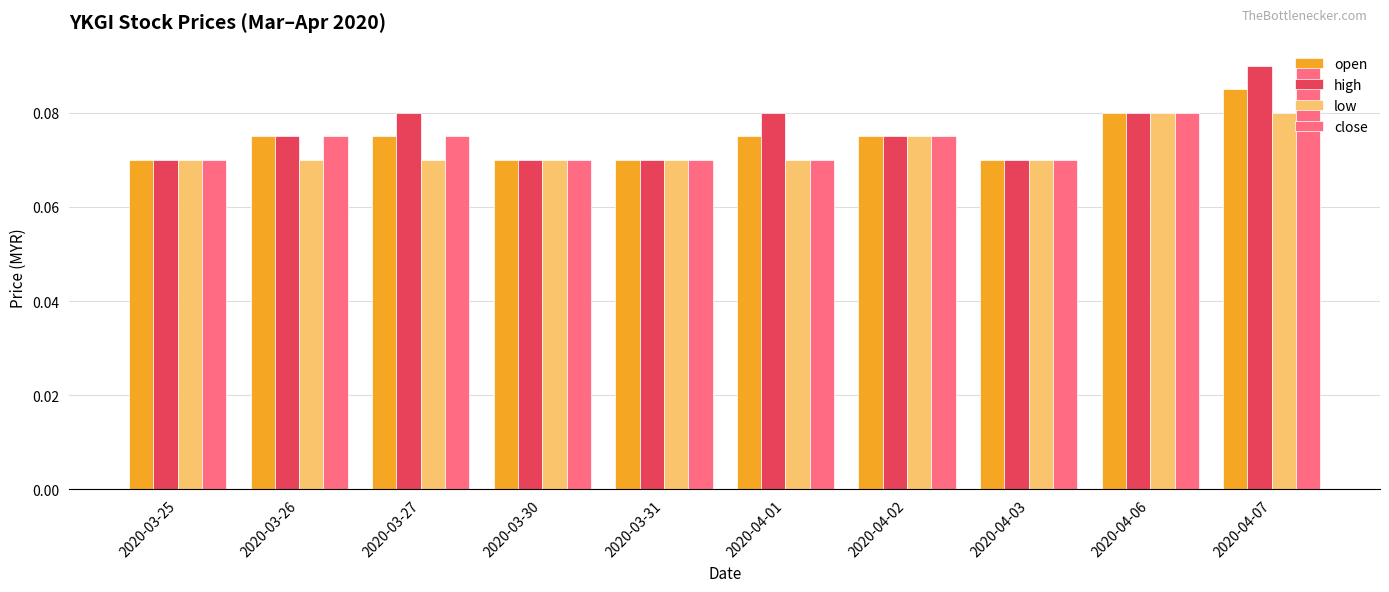

What position from the left is 2020-03-31?

5